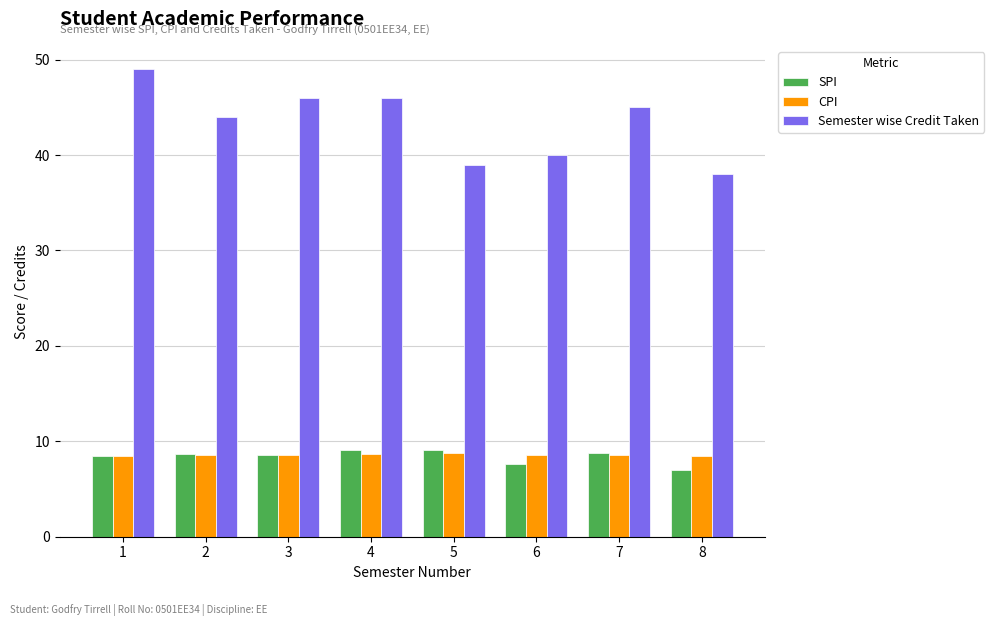

How many groups of bars are there?

8